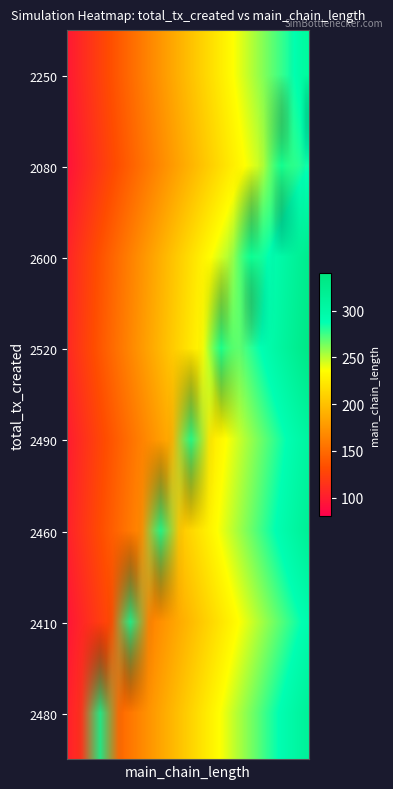

How many data points does each series have?

40